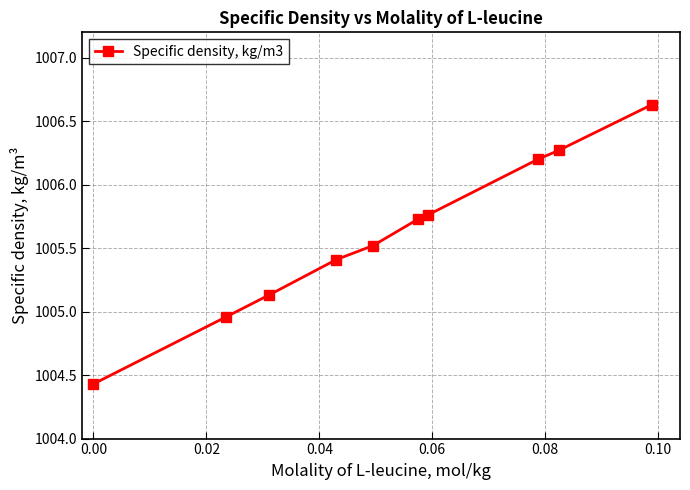

What is the difference between the second highest and second lowest values?

1.3